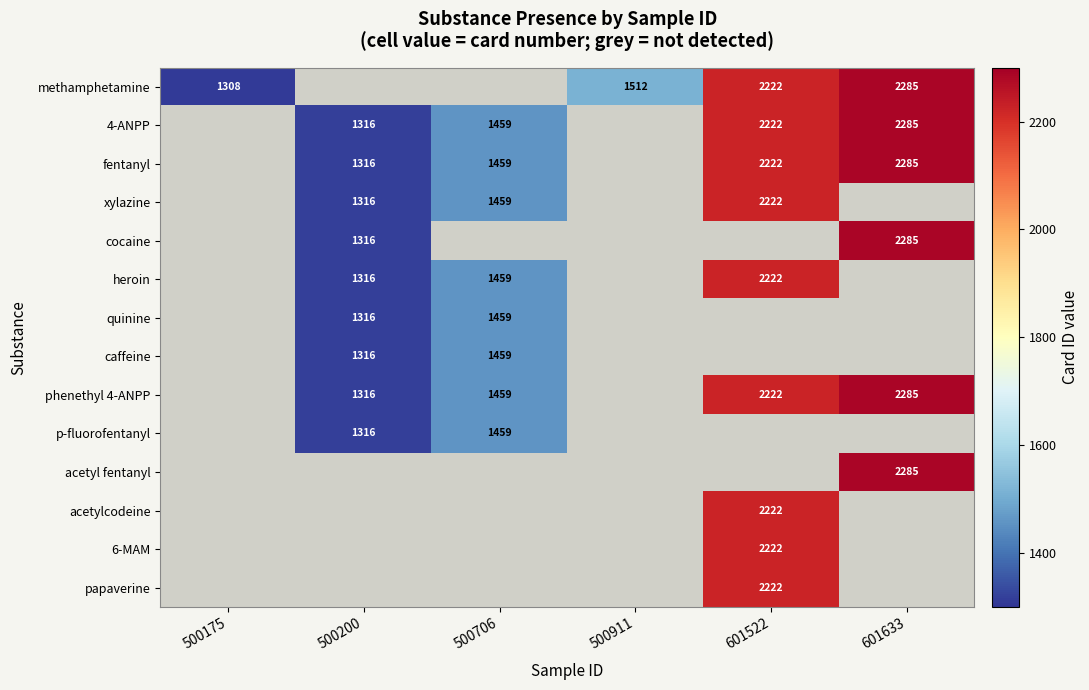

True or false: 4-ANPP has a value of 1316 at 500200.

True